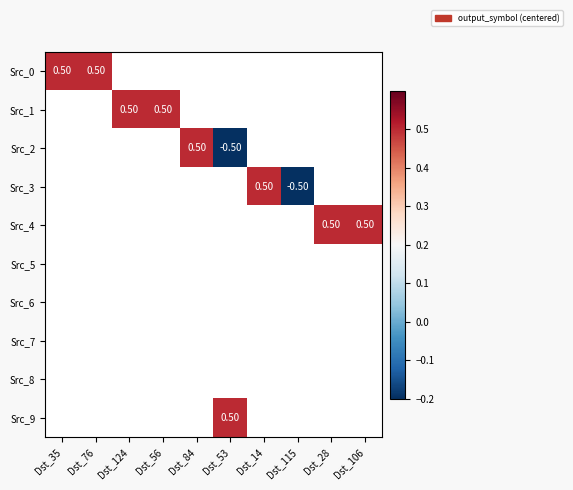

What is the maximum value shown in the chart?

0.5